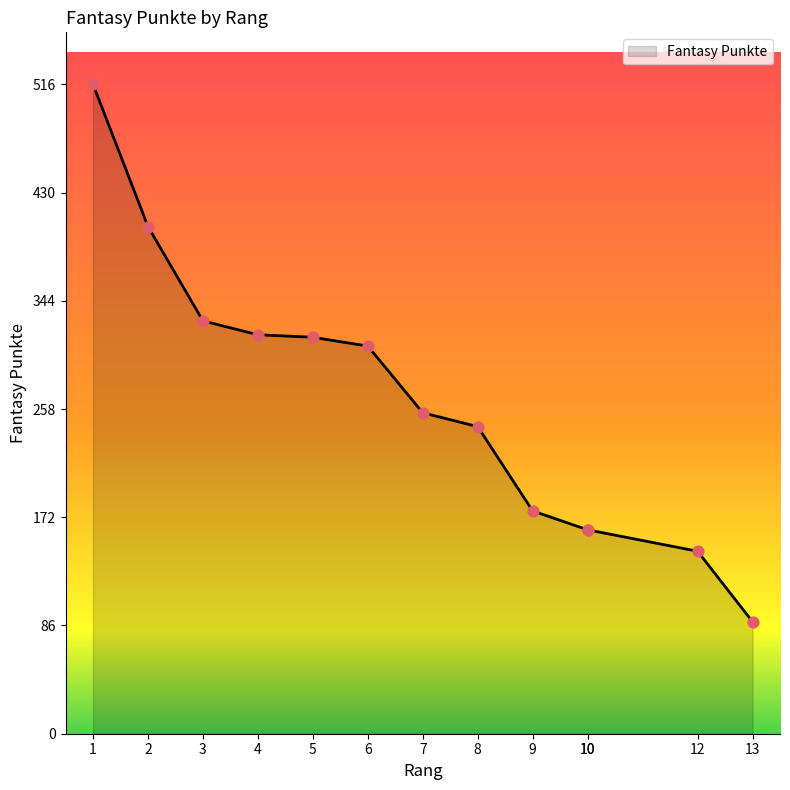

What is the change in value from 4 to 10?

-155